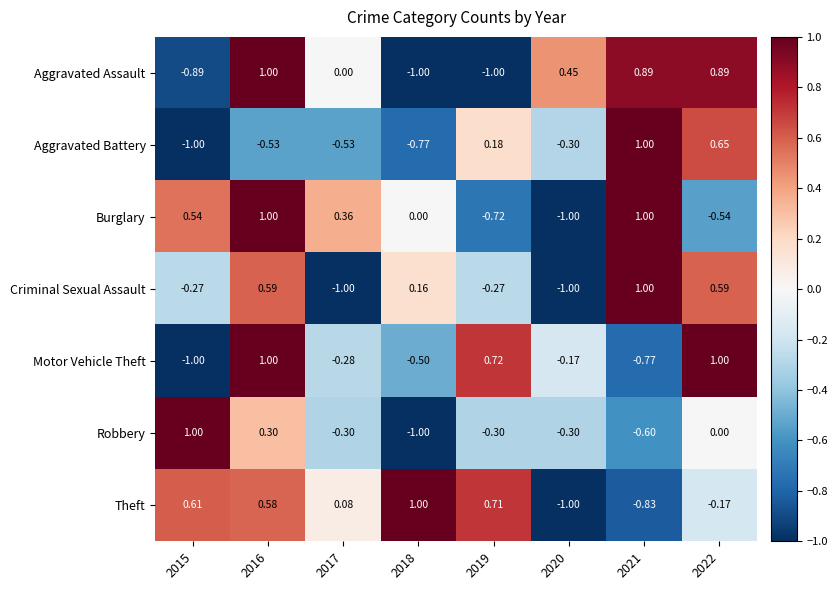

What is the difference between the highest and lowest values at 2022?

1.5